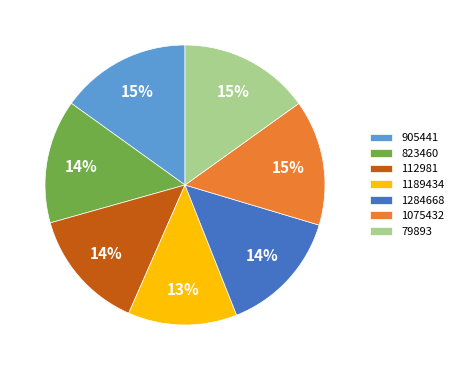

To the nearest percent, what is the difference between the 1189434 and 1075432 slice percentages?

2%